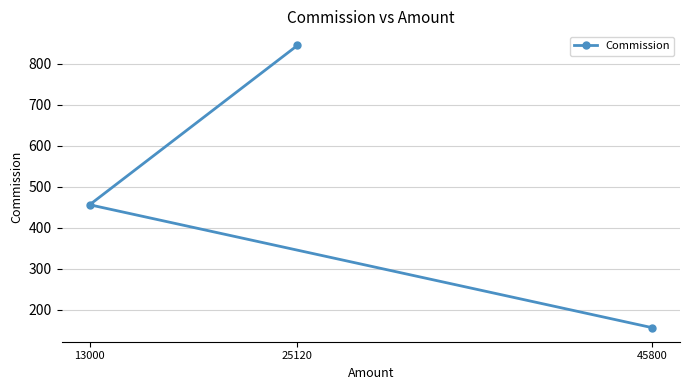

At which category does the chart reach its peak across all series?

25120